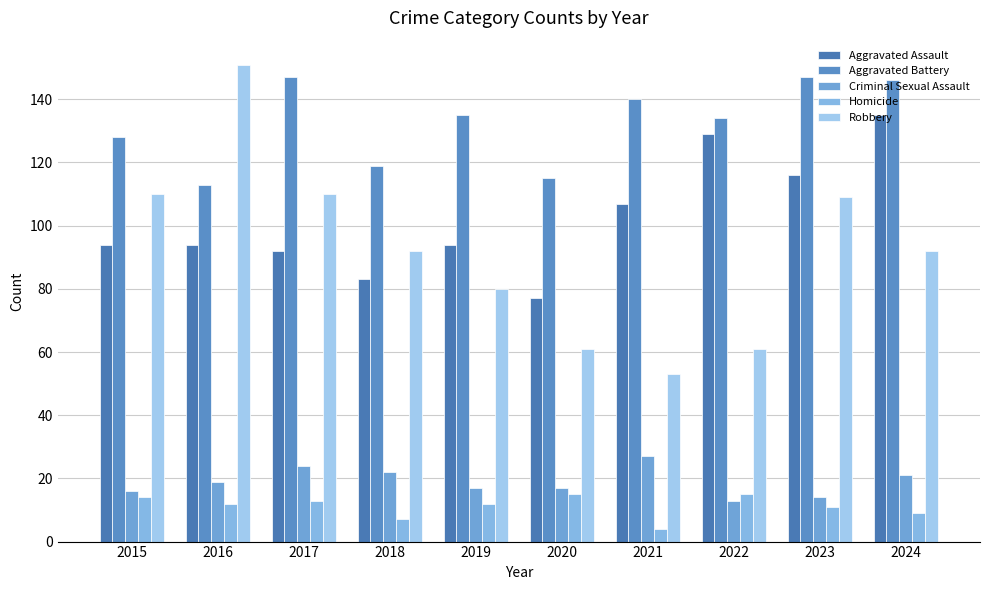

How many categories are shown in the chart?

10